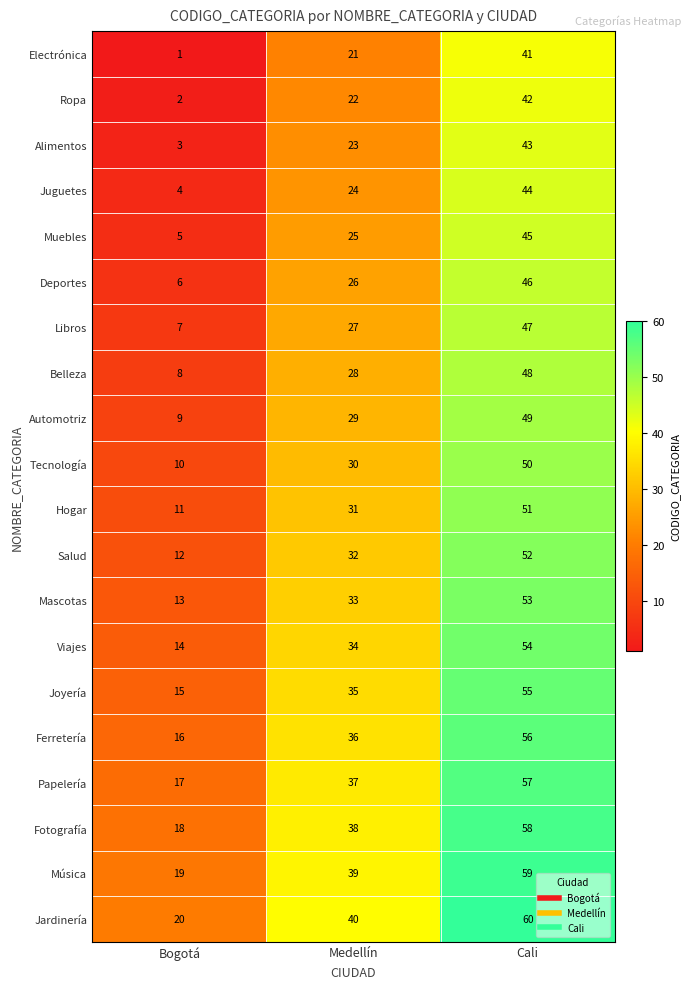

Read the Tecnología value at Medellín.

30